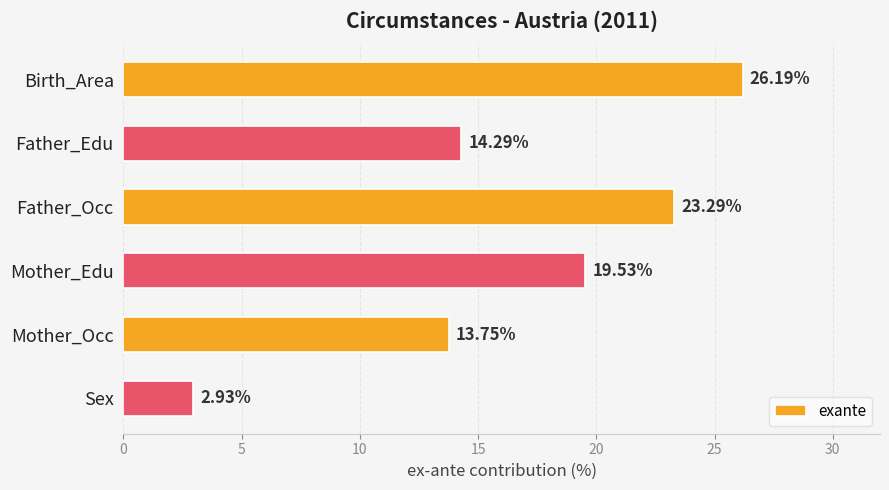

What is the difference between the maximum and minimum values?

23.3